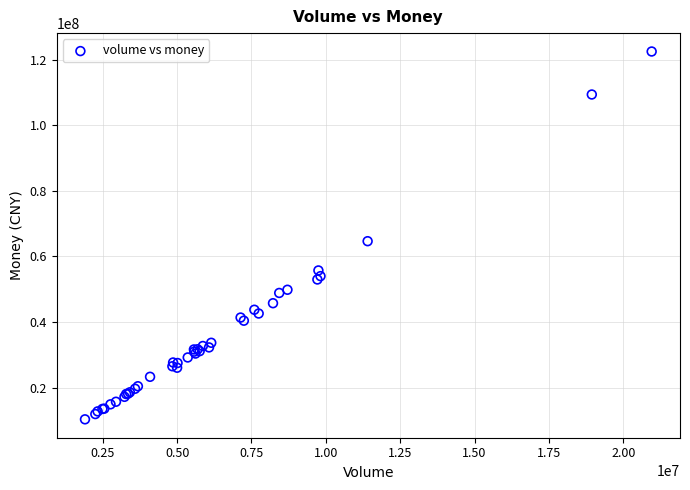

What Y value in the scatter plot is closest to 66411268?

64650932.9